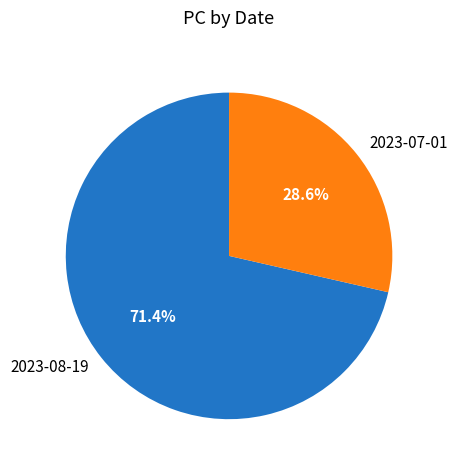

Is there any slice that represents more than half of the pie?

Yes